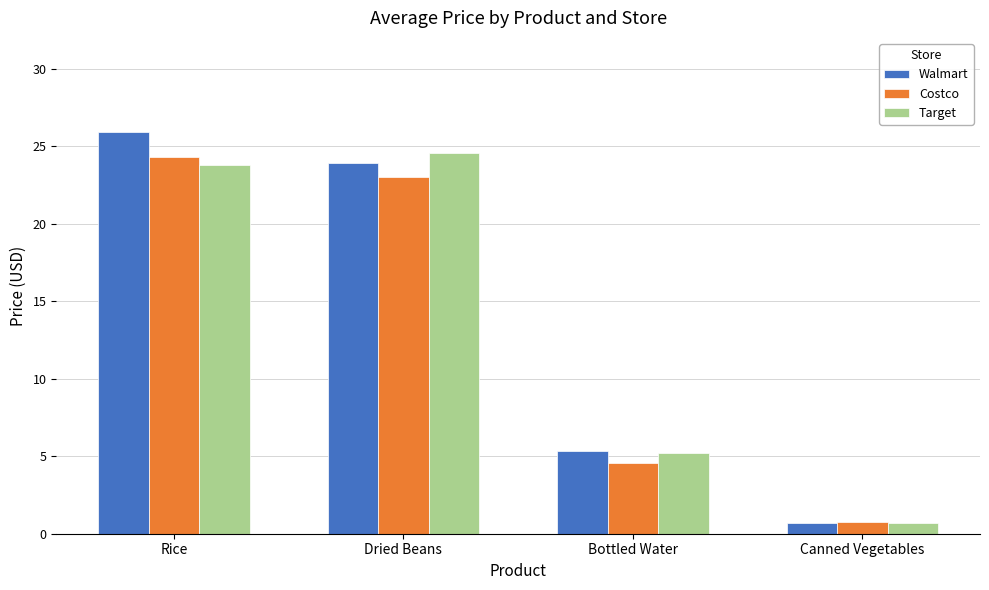

List the labels in order of Walmart value, smallest first.

Canned Vegetables, Bottled Water, Dried Beans, Rice